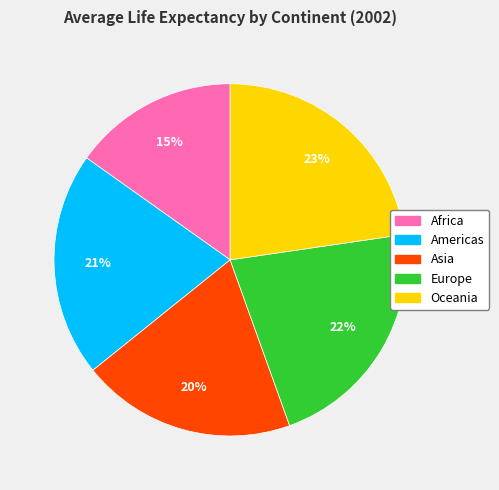

Rank the categories by value from lowest to highest.

Africa, Asia, Americas, Europe, Oceania